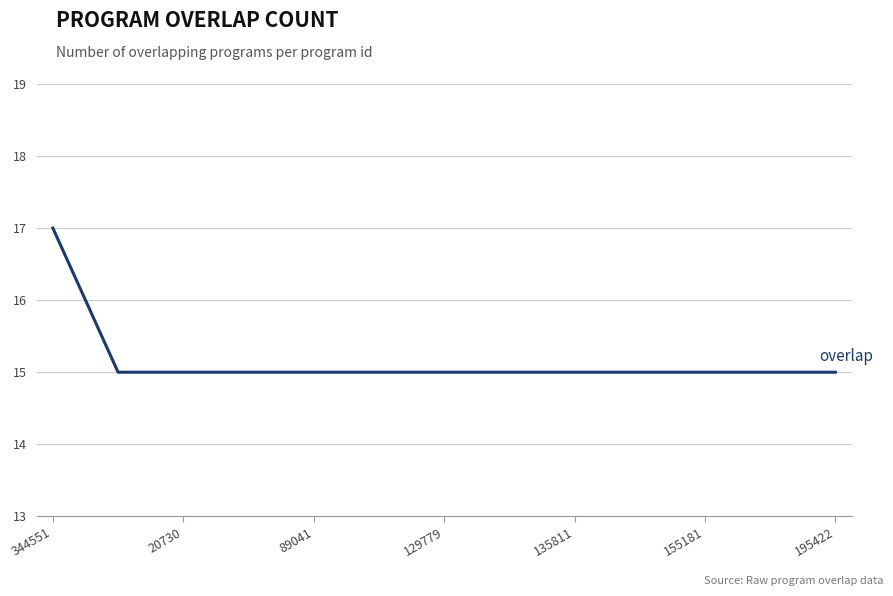

What is the minimum value shown in the chart?

15